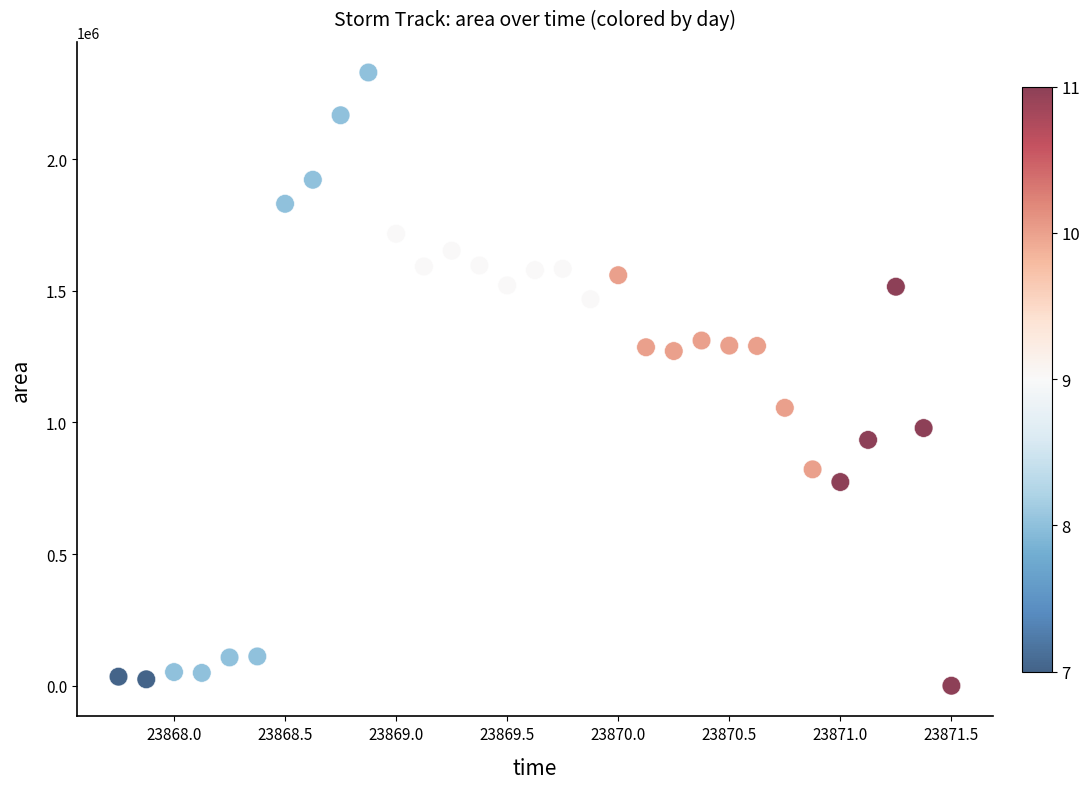

What is the range of Y values (max minus min)?

2329375